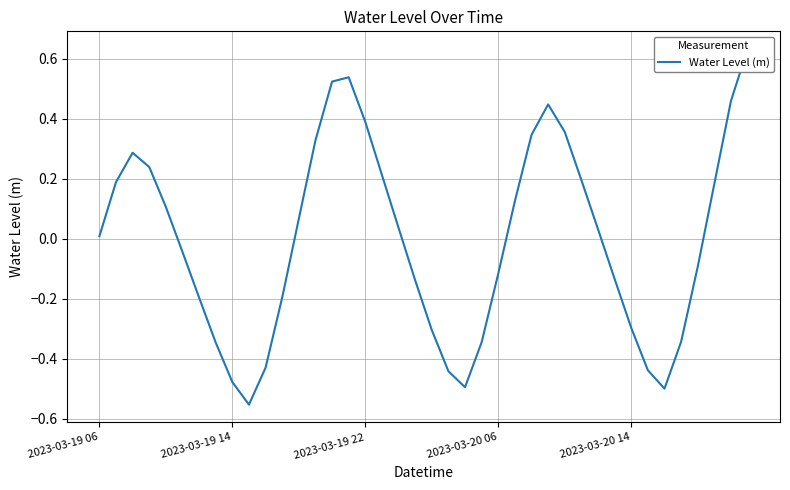

Count the number of data series in this chart.

1